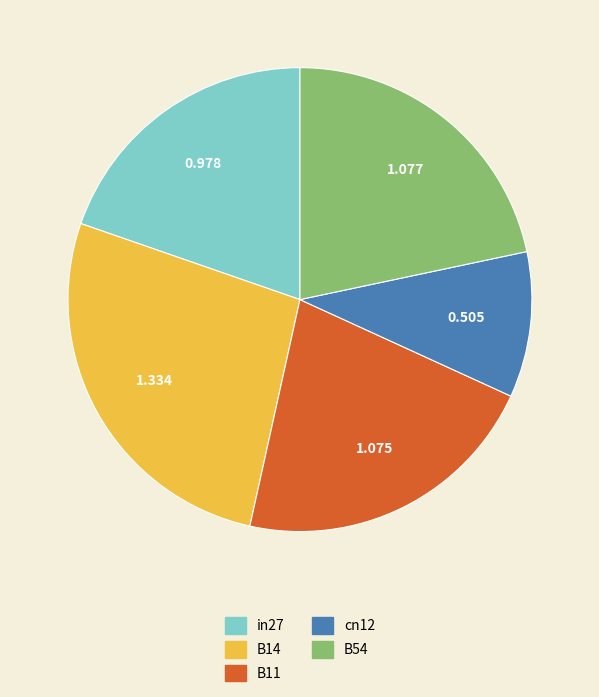

Count the number of slices in the pie.

5